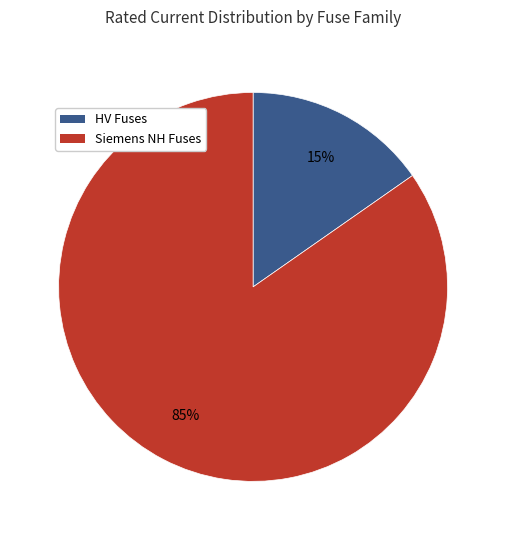

Does any single category account for the majority?

Yes